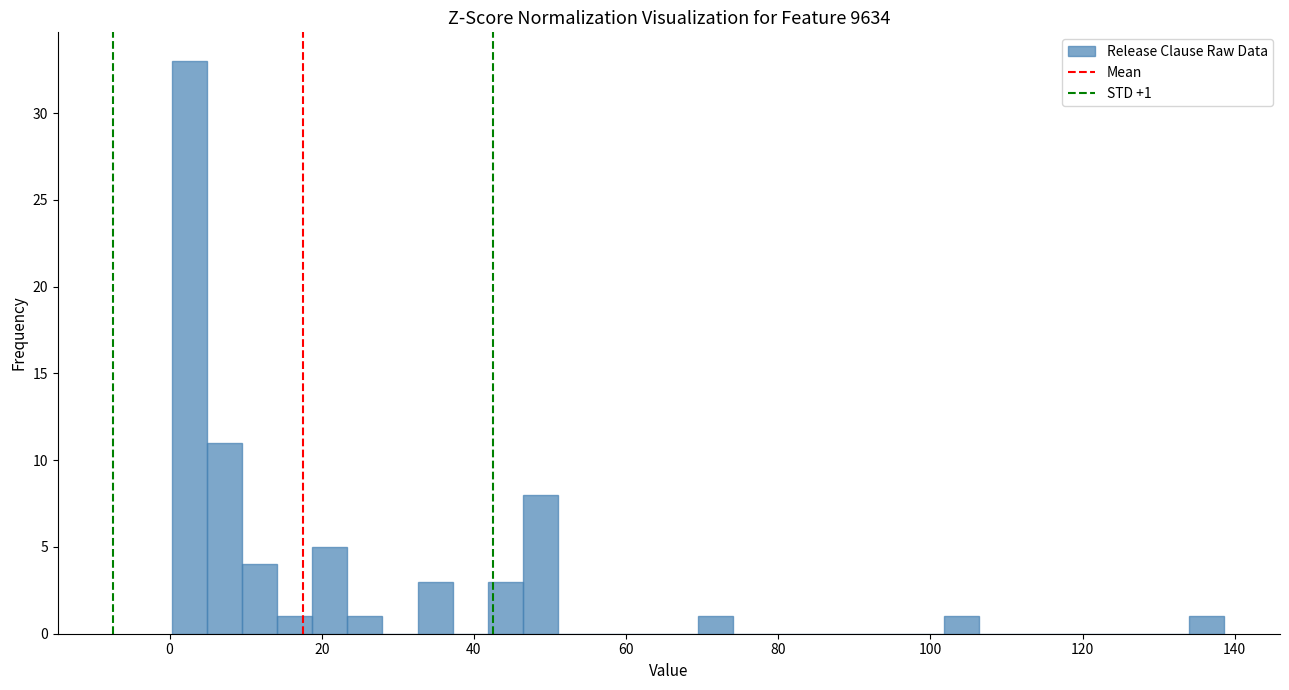

Around what value on the x-axis is the tallest bar? Give the approximate position of its centre, as read against the axis.

2